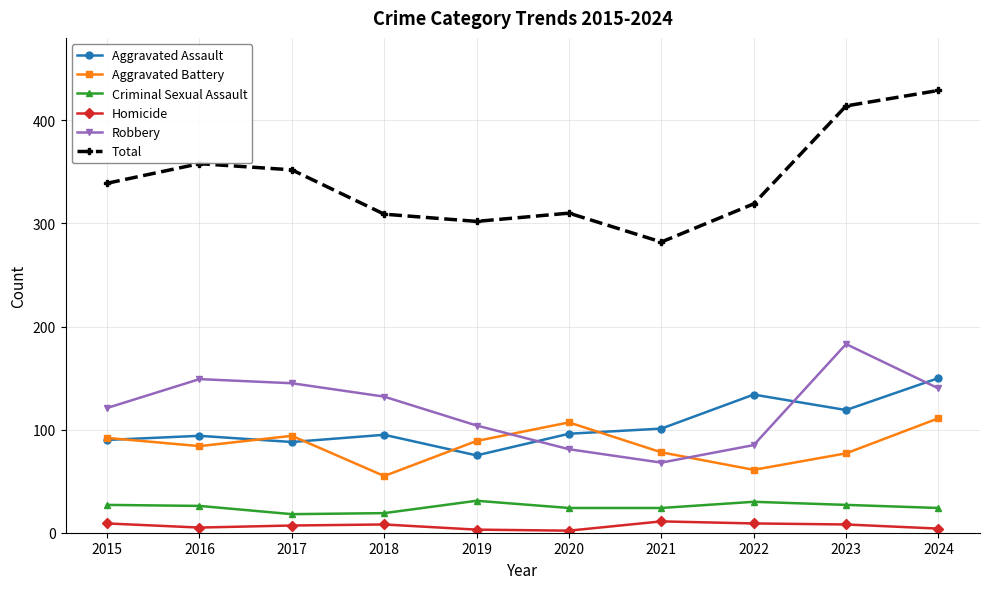

At 2023, list the series in order from largest to smallest.

Total, Robbery, Aggravated Assault, Aggravated Battery, Criminal Sexual Assault, Homicide